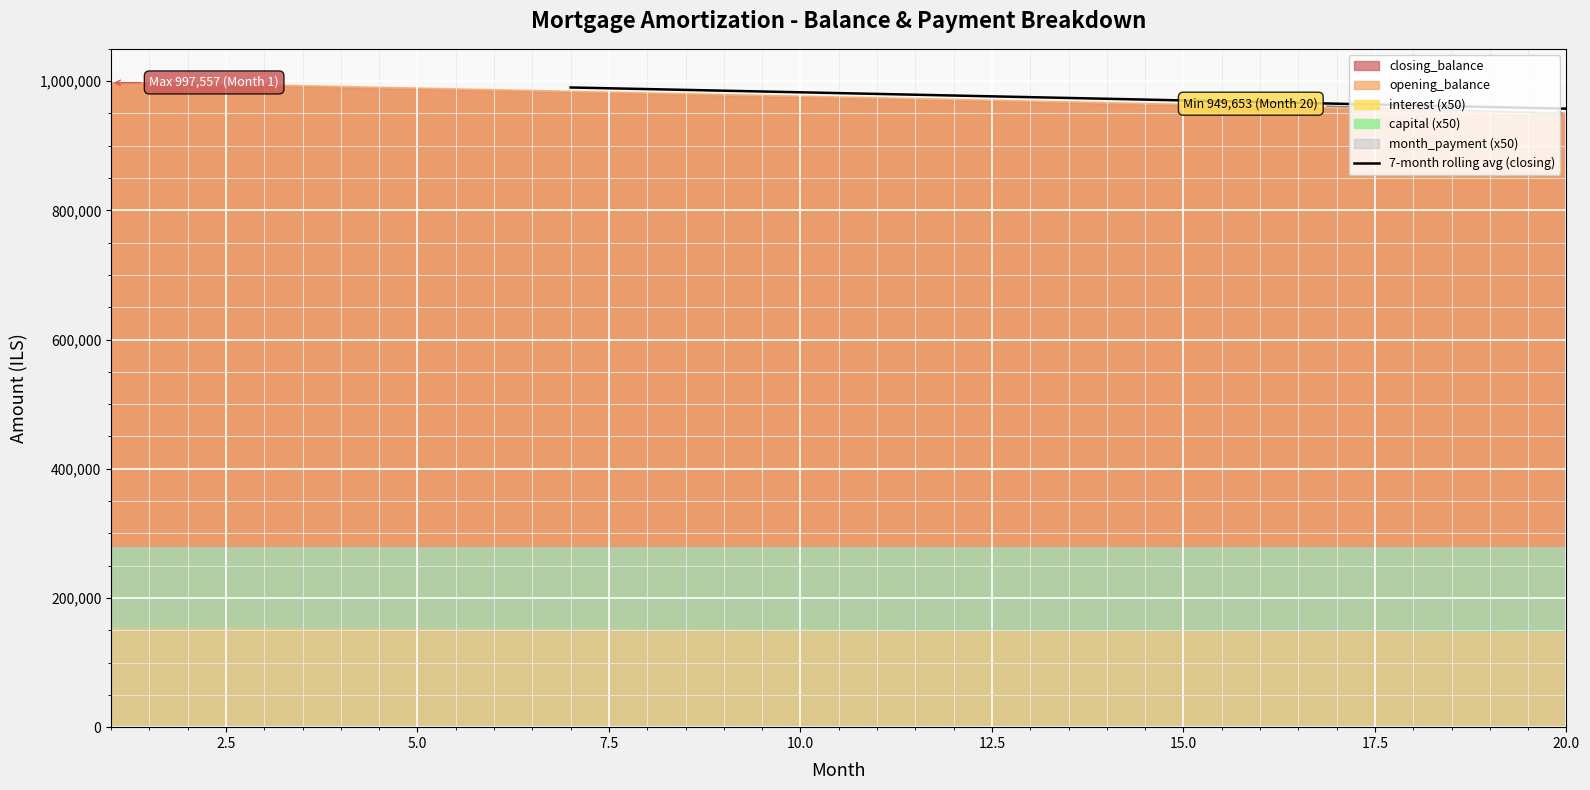

What is the highest value of the 7-month rolling avg (closing) series?

990165.0